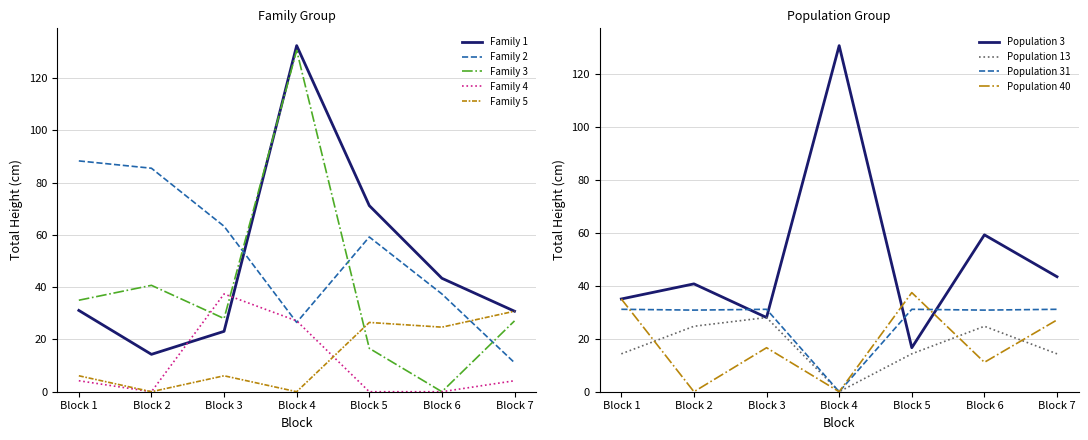

What is the value of the Family 3 point at the 2nd from the left?

40.7